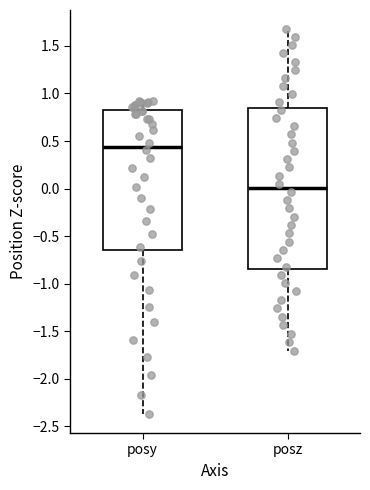

Where is the upper edge of the box for posy on the y-axis? The values are not printed on the chart, so give them approximately, as read against the axis.

0.85